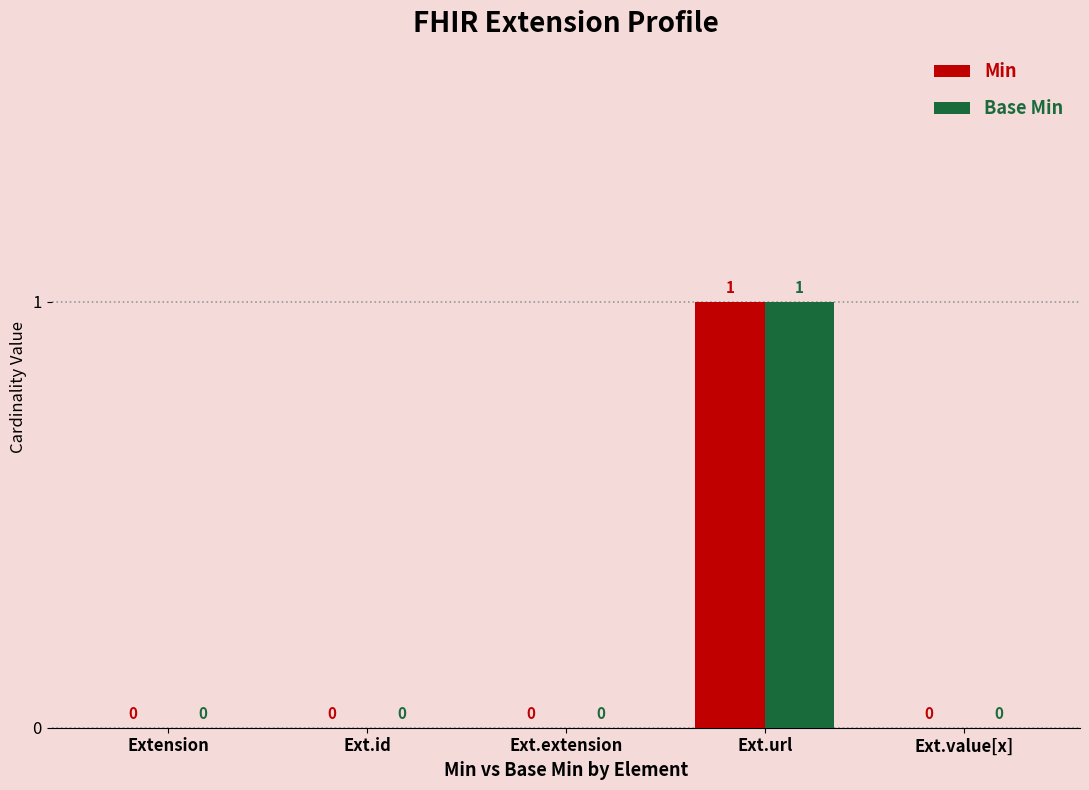

How many Base Min values are between 0 and 1?

5